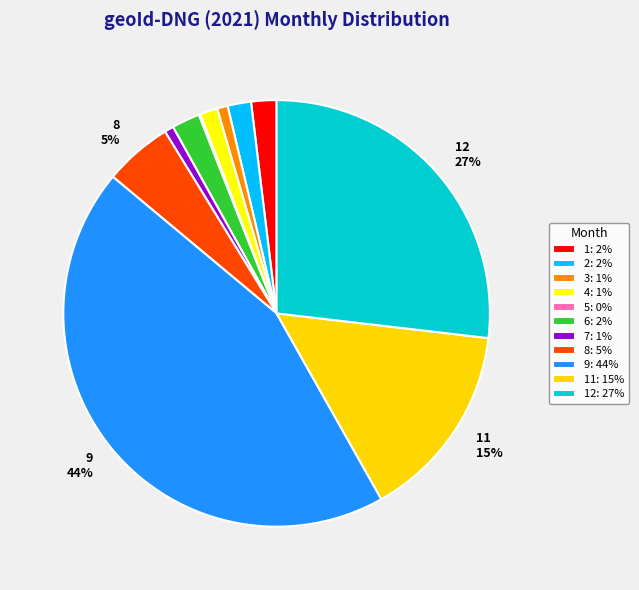

Is there any slice that represents more than half of the pie?

No